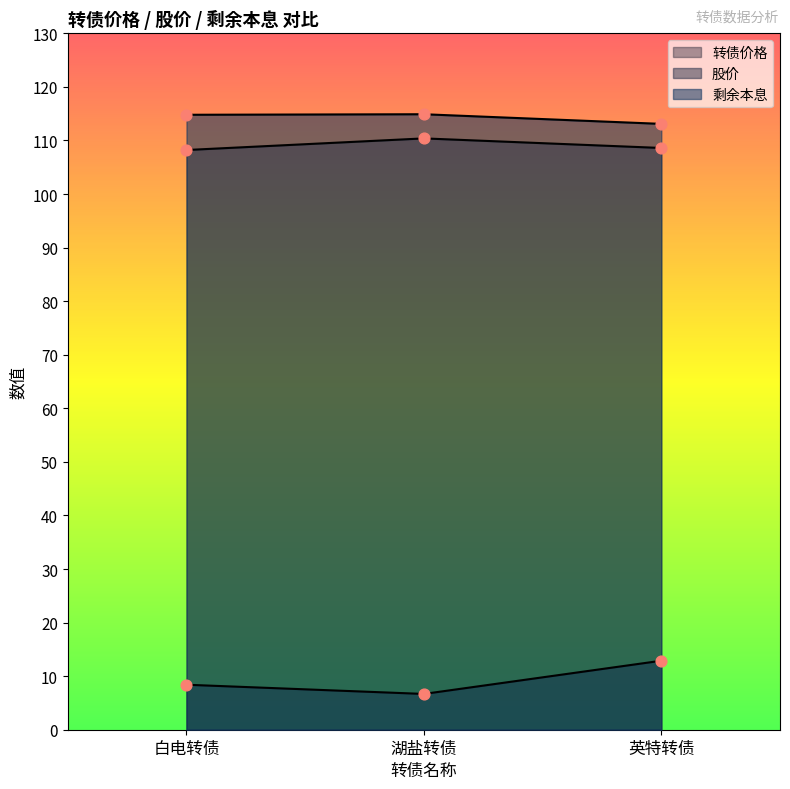

Which series has the largest total across all categories?

剩余本息